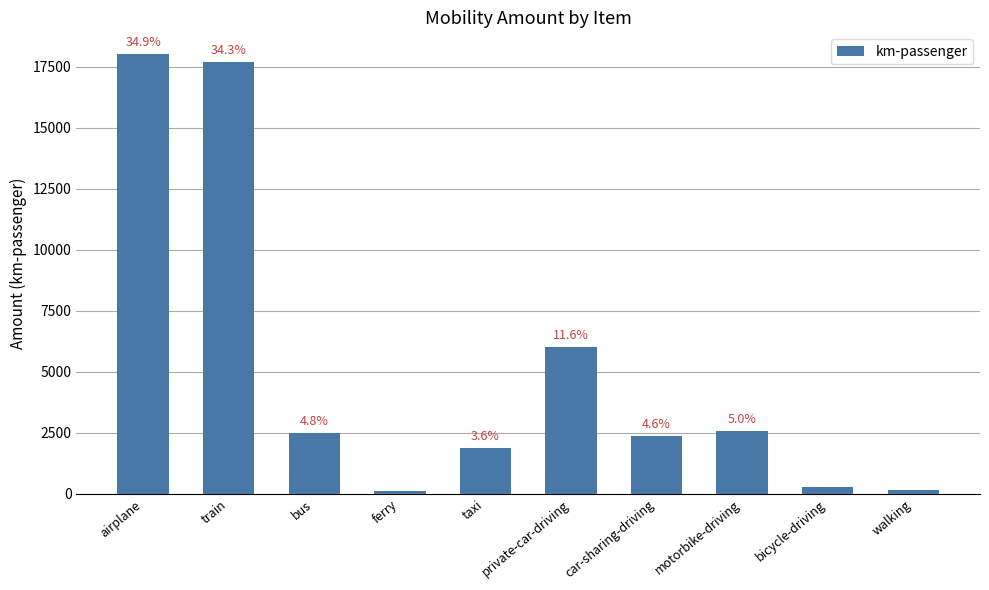

Is it true that the value at taxi is 1878.9?

True